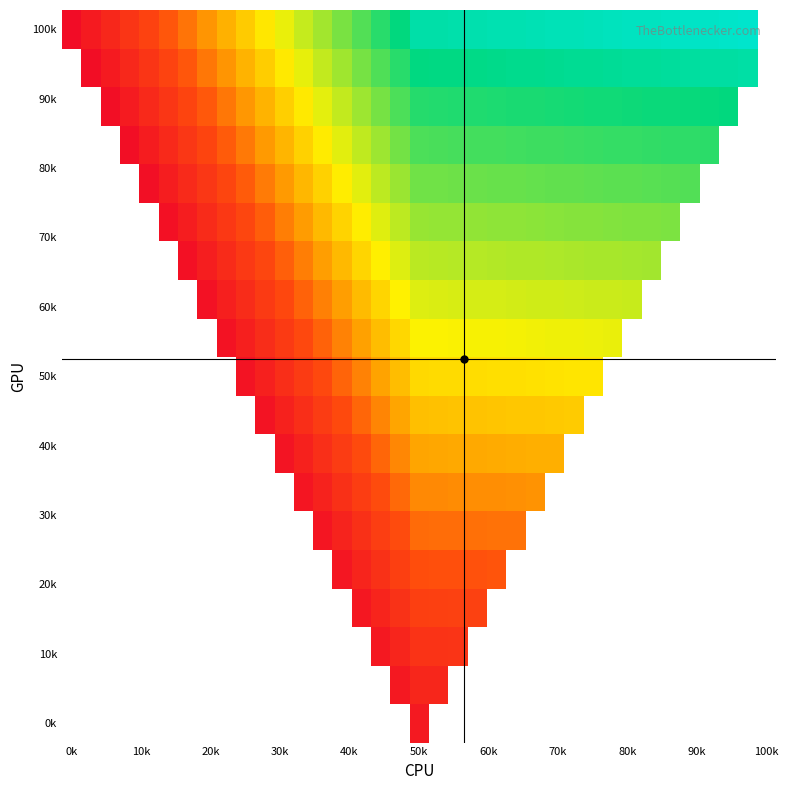

At which category is the sum across all series the highest?

50k